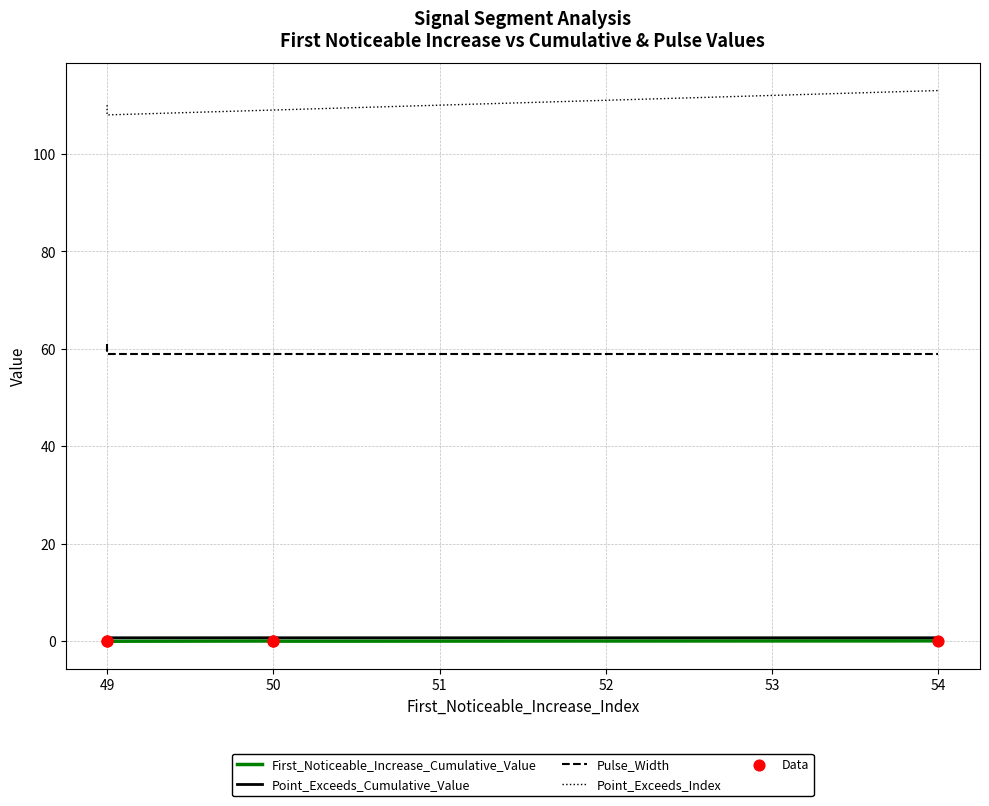

At how many categories does at least one series exceed 23?

5